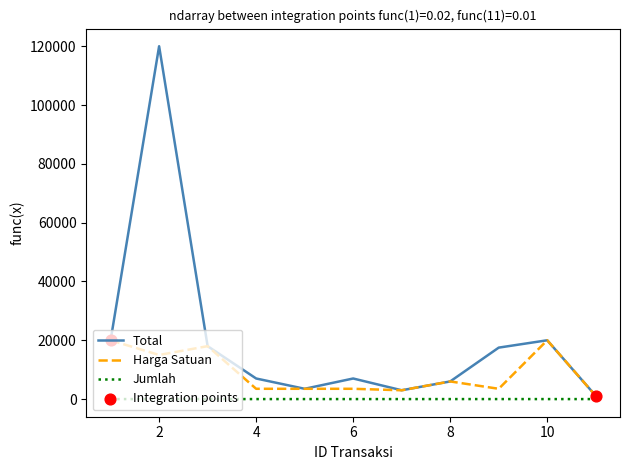

Which series has the largest total across all categories?

Total